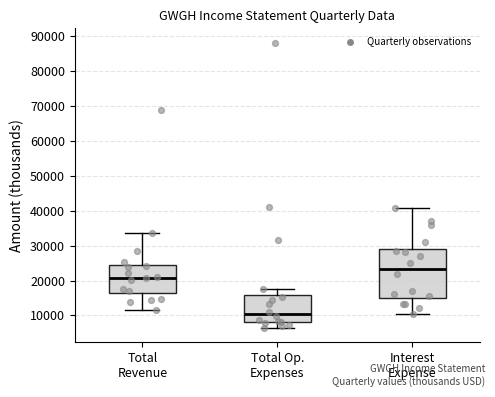

Which box has the highest median line?

Interest Expense